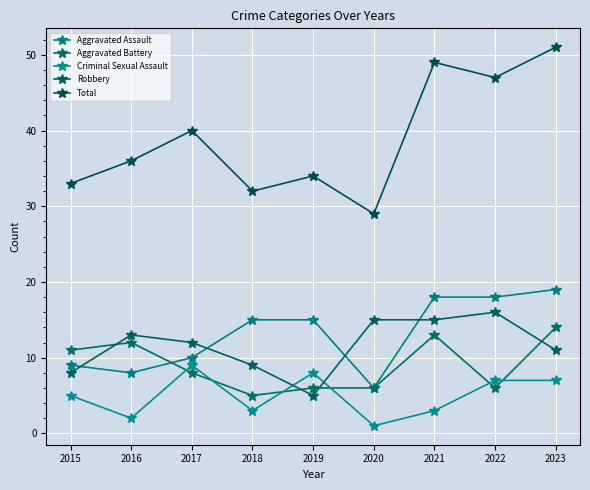

What is the sum of the Robbery values at 2018 and 2015?

17